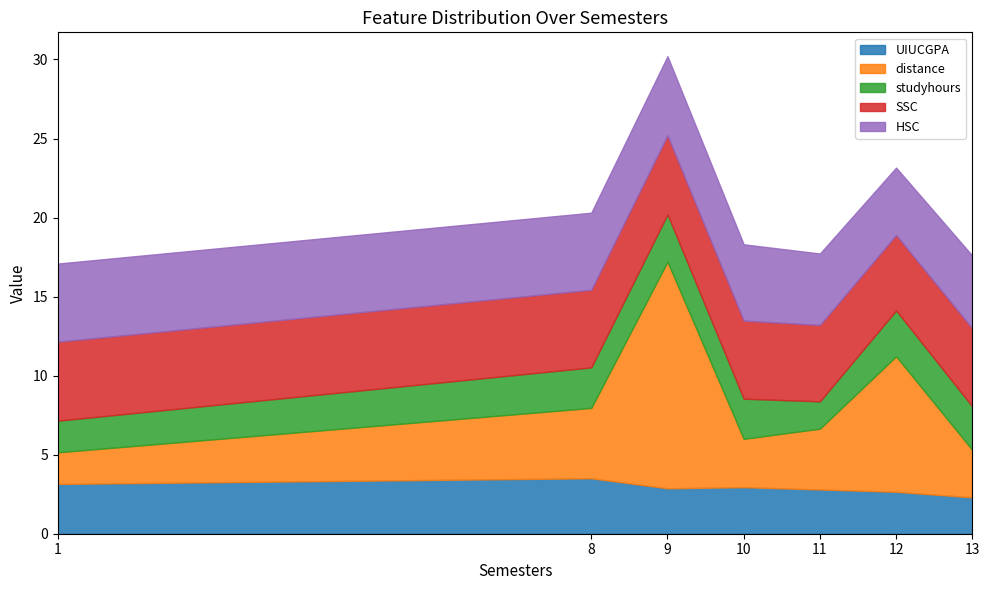

Read the UIUCGPA value at 9.

2.9